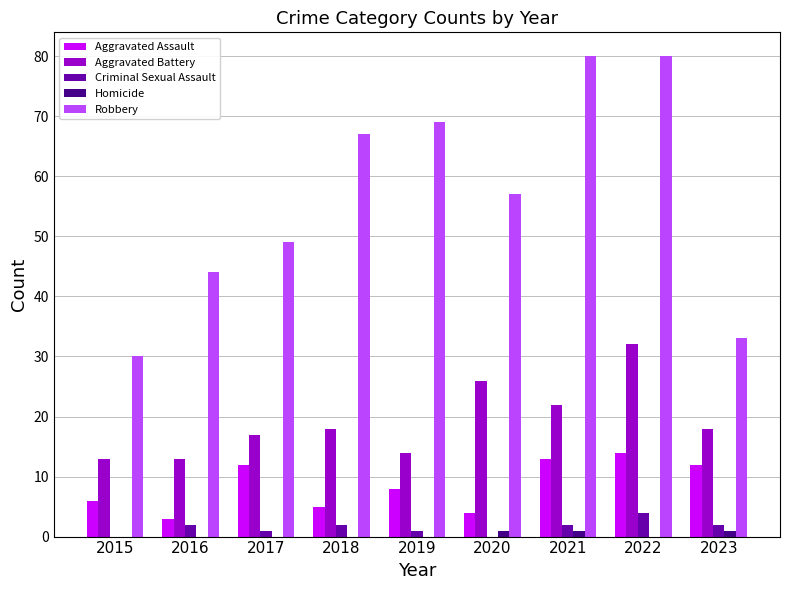

At which label is Aggravated Battery closest to 22?

2021